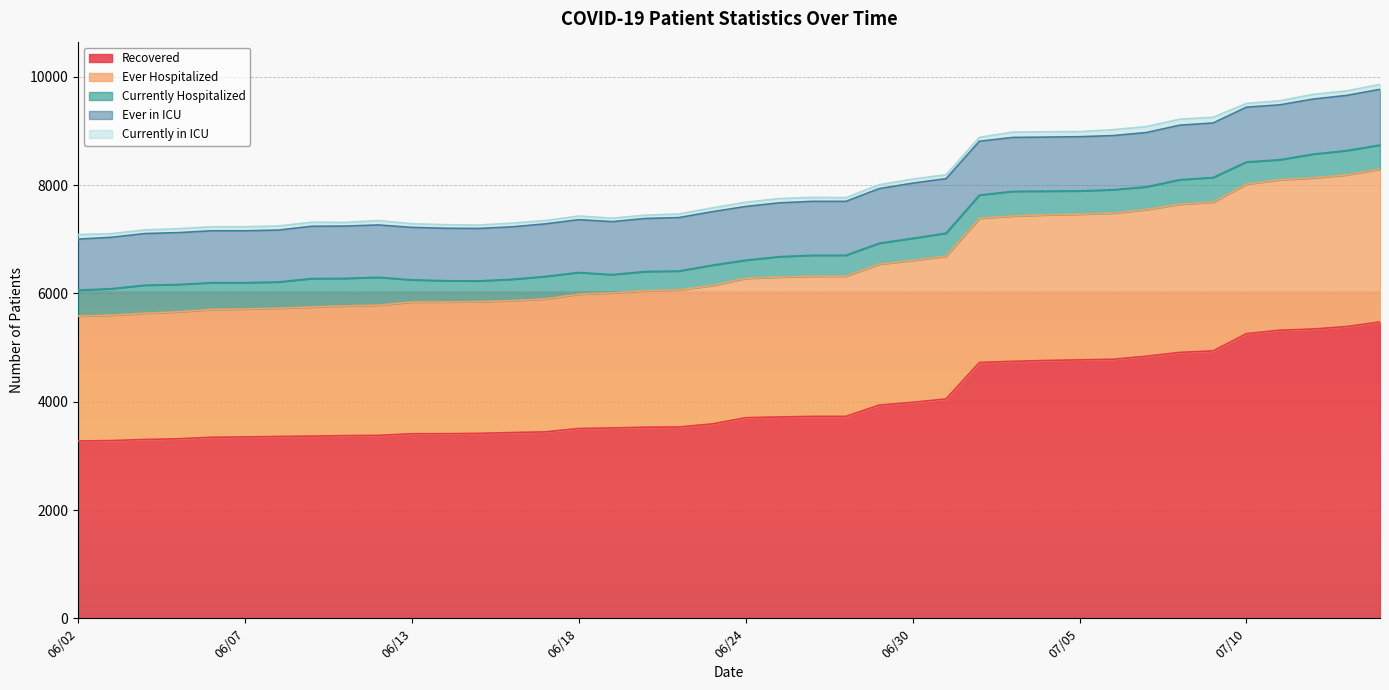

True or false: Currently in ICU has a value of 75 at 06/30.

True